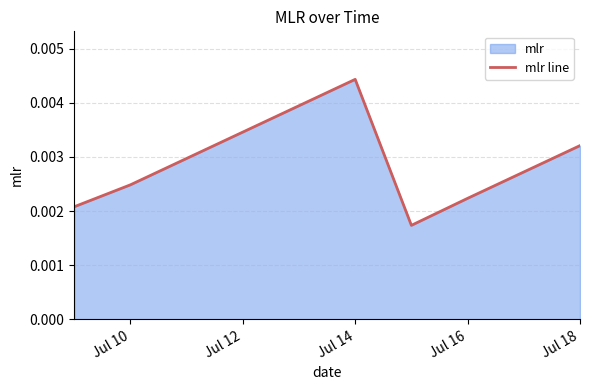

Between Jul 10 and Jul 18, which is larger?

Jul 18